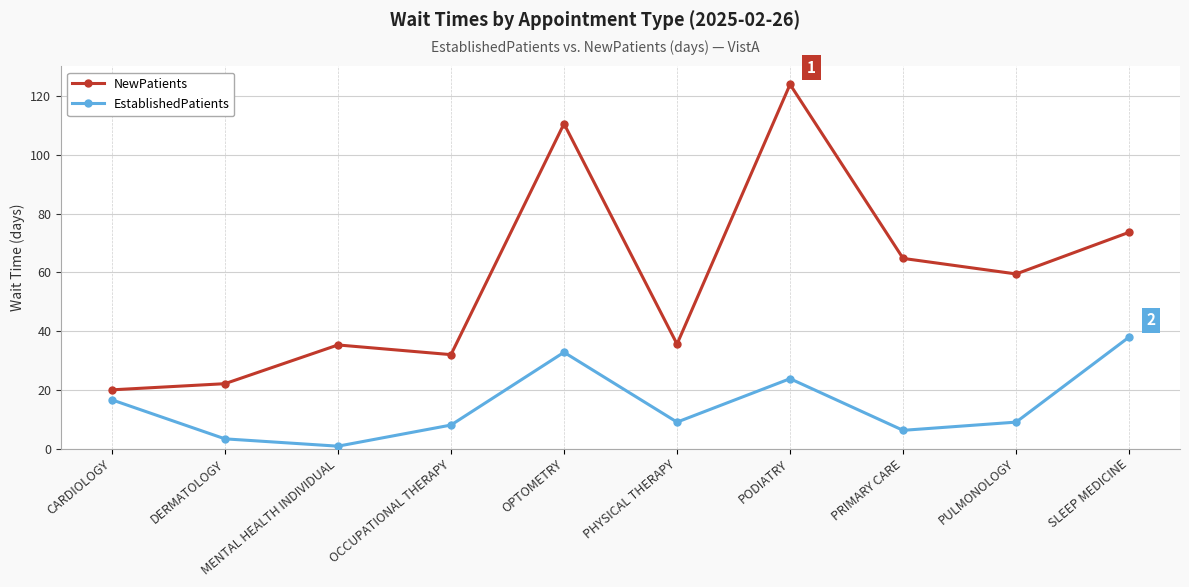

Does the chart display data point markers on the line(s)?

Yes